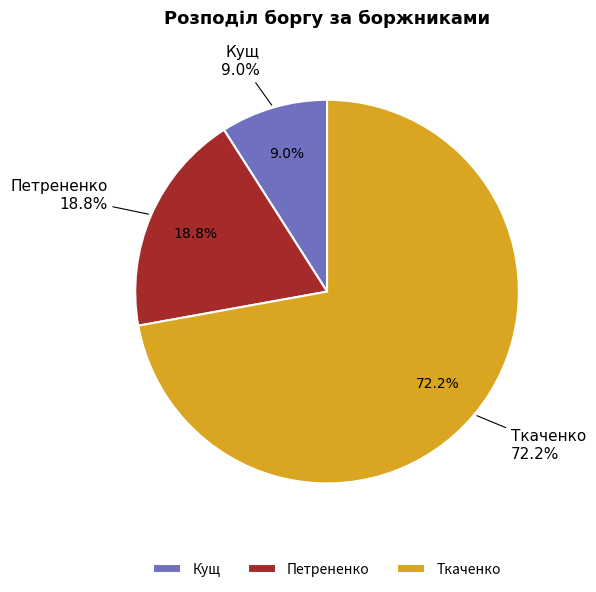

What is the change in value from Кущ to Ткаченко?

+862.3